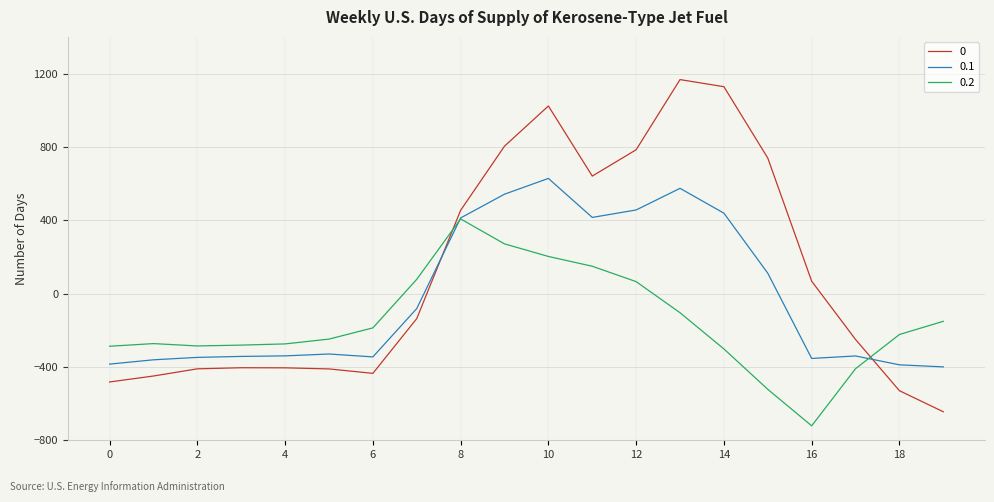

In 0, how many points are lower than both neighbors (excluding endpoints)?

2